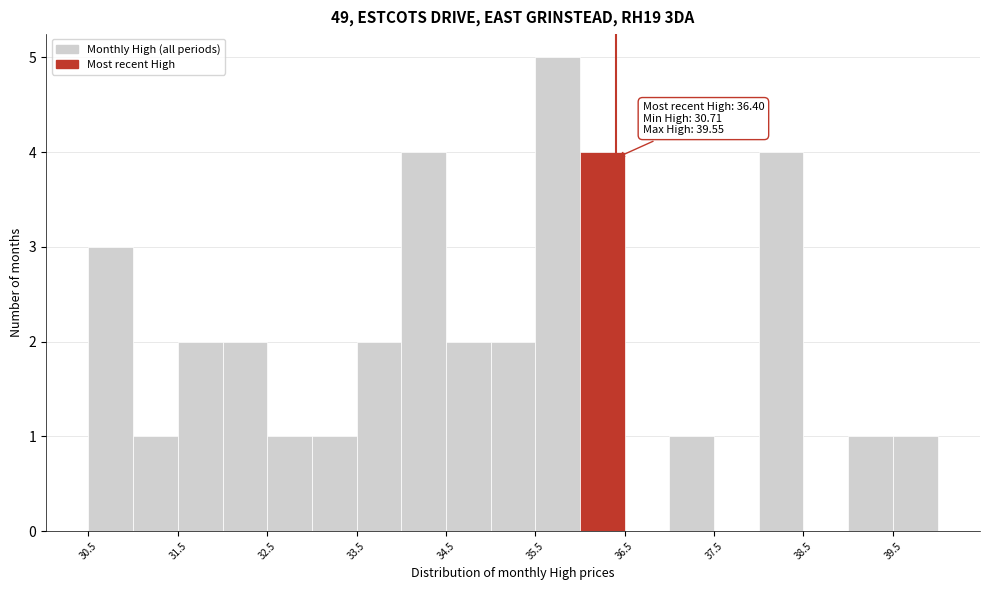

Over which range of the x-axis is the bar tallest?

35.5 to 36.0